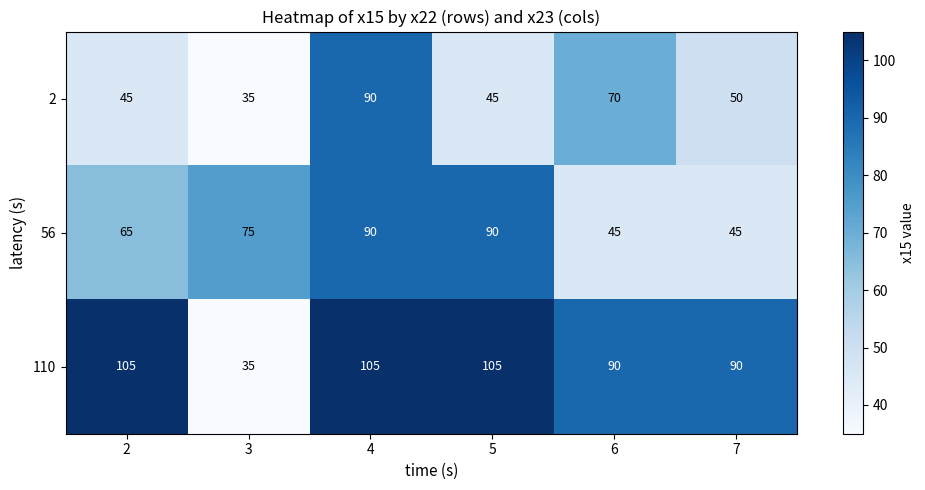

At 6, list the series in order from smallest to largest.

56, 2, 110